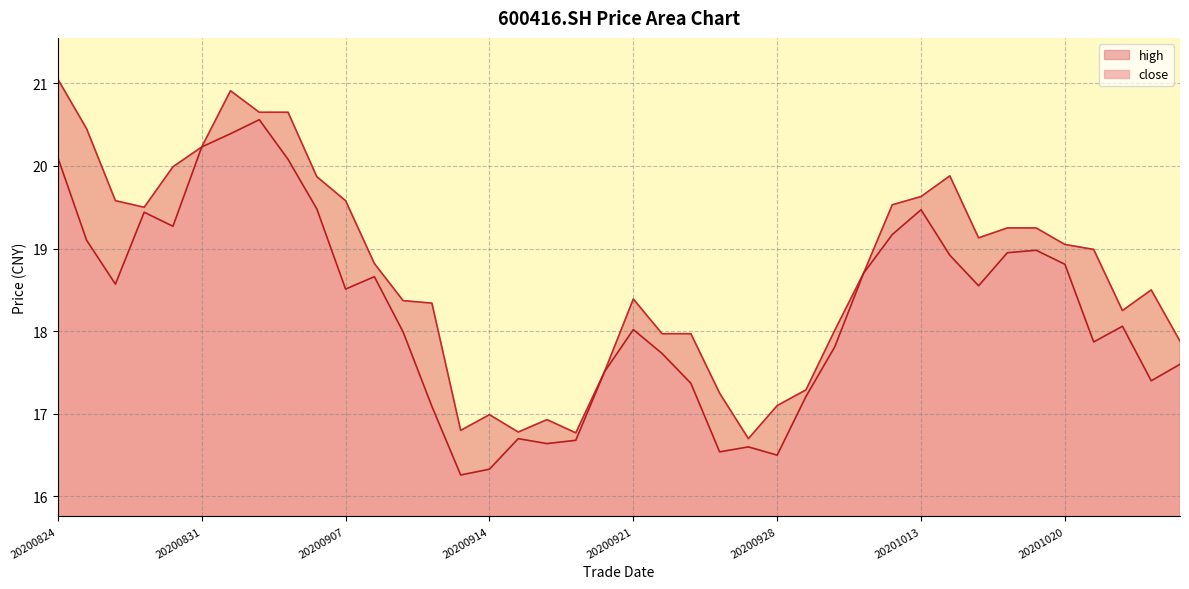

Reading left to right, list all the values displayed in this chart.

close: 20200824=20.1	20200825=19.1	20200826=18.6	20200827=19.4	20200828=19.3	20200831=20.2	20200901=20.4	20200902=20.6	20200903=20.1	20200904=19.5	20200907=18.5	20200908=18.7	20200909=18.0	20200910=17.1	20200911=16.3	20200914=16.3	20200915=16.7	20200916=16.6	20200917=16.7	20200918=17.5	20200921=18.0	20200922=17.7	20200923=17.4	20200924=16.5	20200925=16.6	20200928=16.5	20200929=17.2	20200930=17.8	20201009=18.7	20201012=19.2	20201013=19.5	20201014=18.9	20201015=18.6	20201016=18.9	20201019=19.0	20201020=18.8	20201021=17.9	20201022=18.1	20201023=17.4	20201026=17.6
high: 20200824=21.1	20200825=20.4	20200826=19.6	20200827=19.5	20200828=20.0	20200831=20.2	20200901=20.9	20200902=20.6	20200903=20.6	20200904=19.9	20200907=19.6	20200908=18.8	20200909=18.4	20200910=18.3	20200911=16.8	20200914=17.0	20200915=16.8	20200916=16.9	20200917=16.8	20200918=17.5	20200921=18.4	20200922=18.0	20200923=18.0	20200924=17.2	20200925=16.7	20200928=17.1	20200929=17.3	20200930=18.0	20201009=18.7	20201012=19.5	20201013=19.6	20201014=19.9	20201015=19.1	20201016=19.2	20201019=19.2	20201020=19.1	20201021=19.0	20201022=18.2	20201023=18.5	20201026=17.9